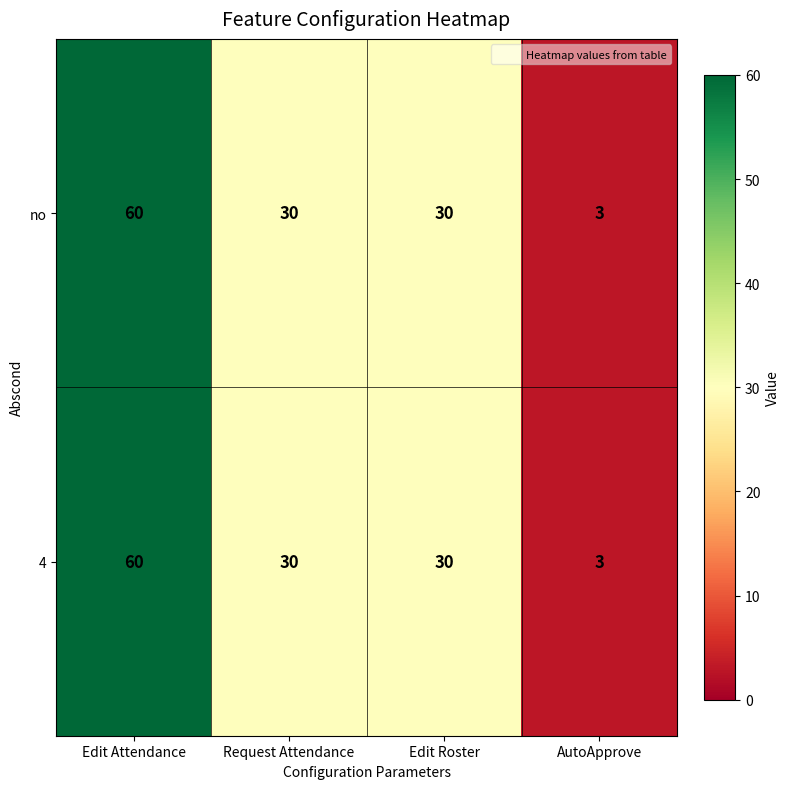

Where does the 4 series first go above 30?

Edit Attendance